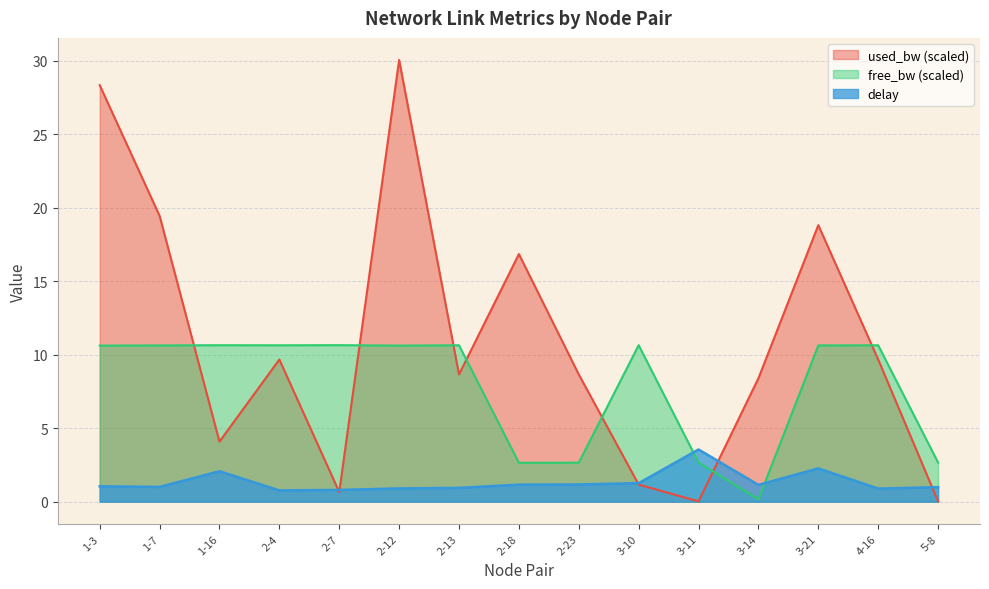

Rank the series by their average value, from lowest to highest.

delay, free_bw (scaled), used_bw (scaled)